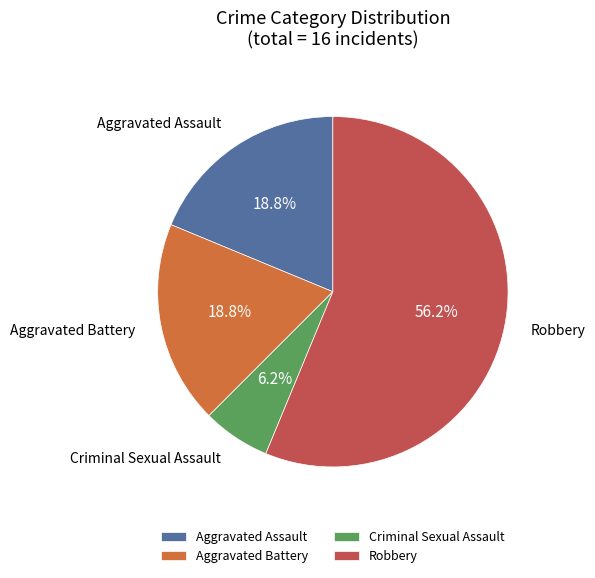

Approximately how many times larger is the value at Aggravated Assault compared to Aggravated Battery?

1.0